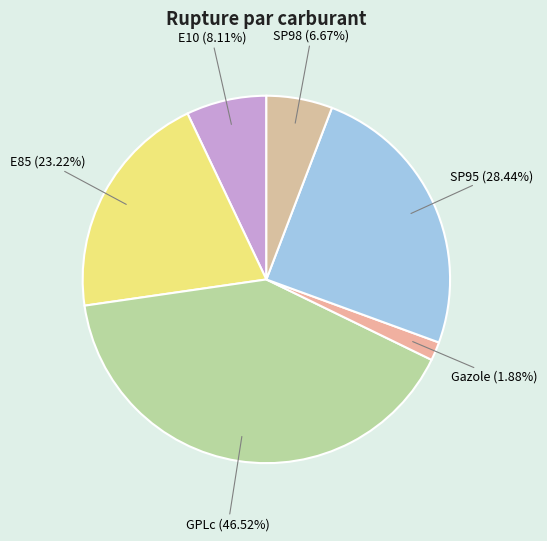

Combined, what portion of the pie is E85 and E10?

27.3%